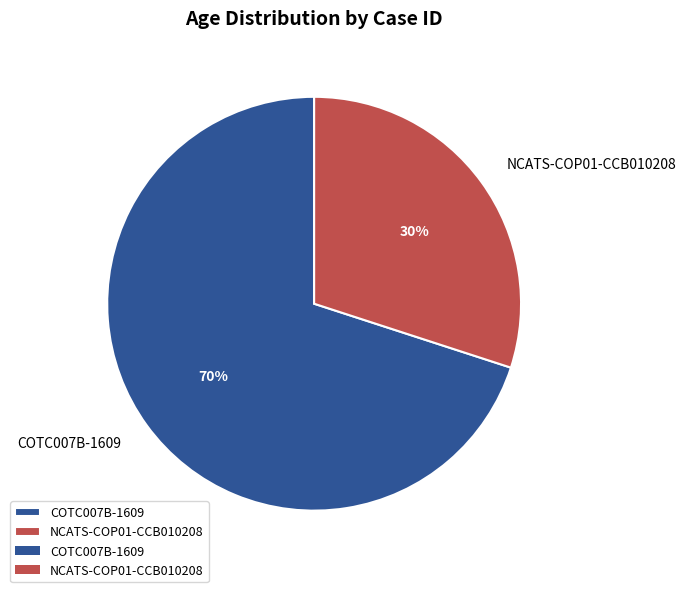

Is there a majority slice in this chart?

Yes